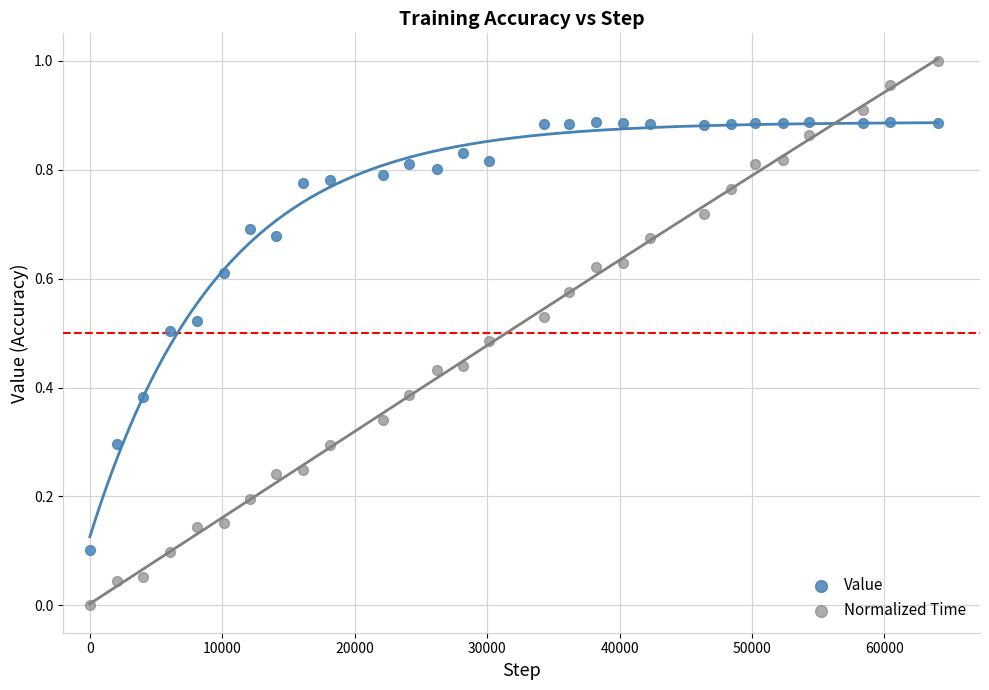

Which series contains the lowest Y value?

Normalized Time